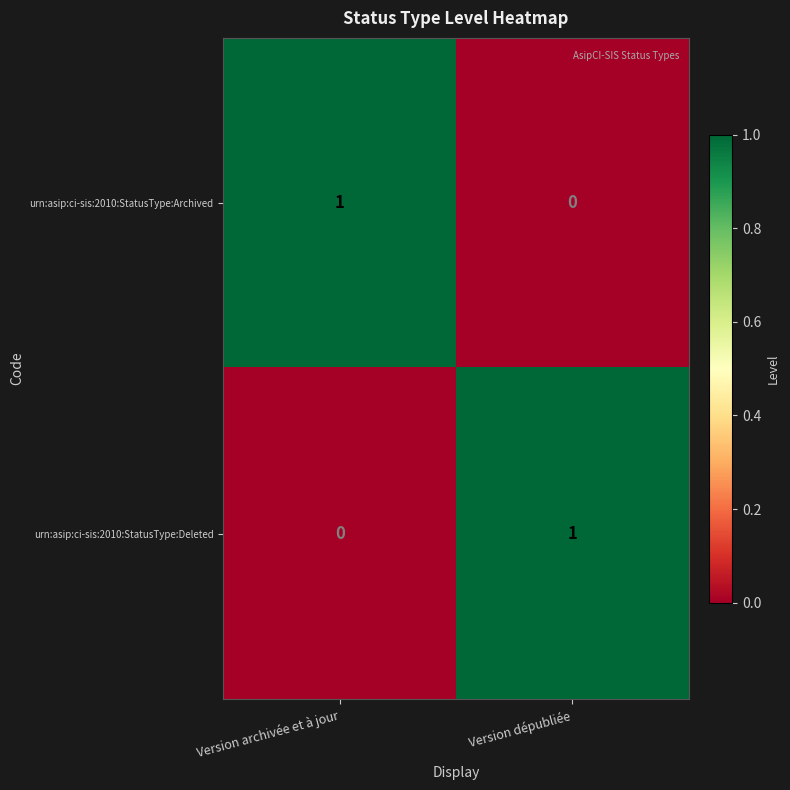

Rank the categories by urn:asip:ci-sis:2010:StatusType:Deleted value from lowest to highest.

Version archivée et à jour, Version dépubliée